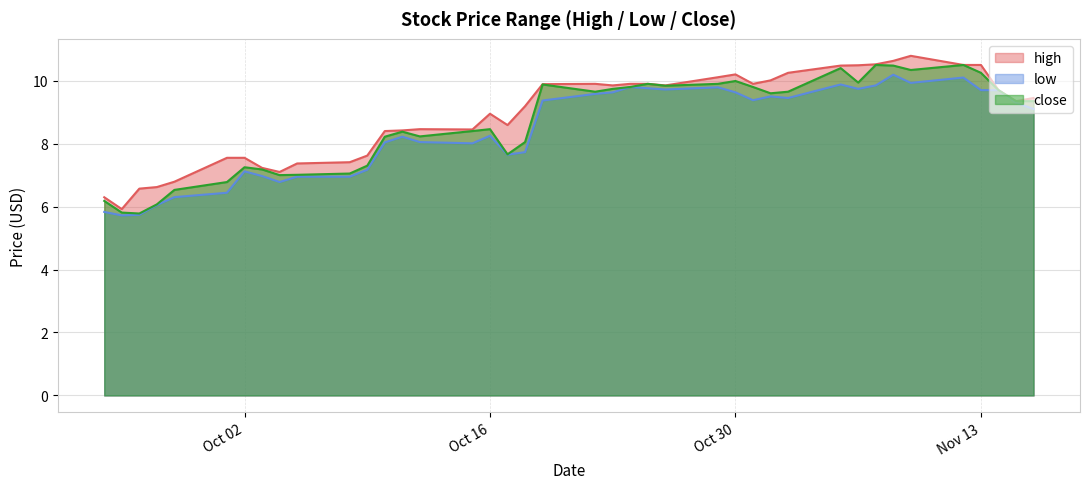

True or false: close and high cross at least once.

False